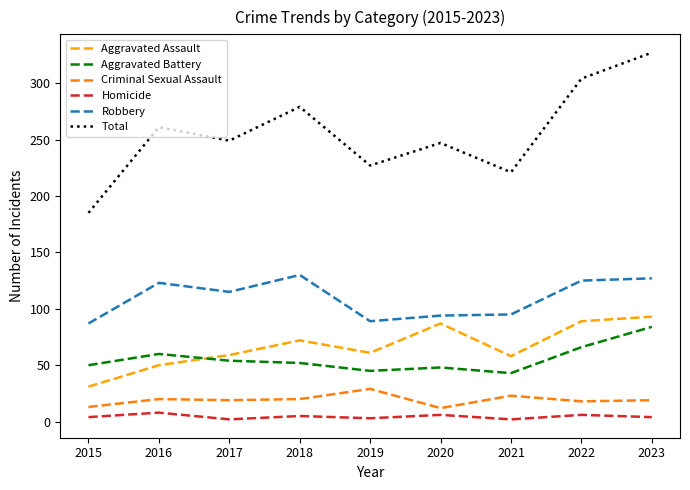

The Criminal Sexual Assault series shows 7 at 2019. True or false?

False